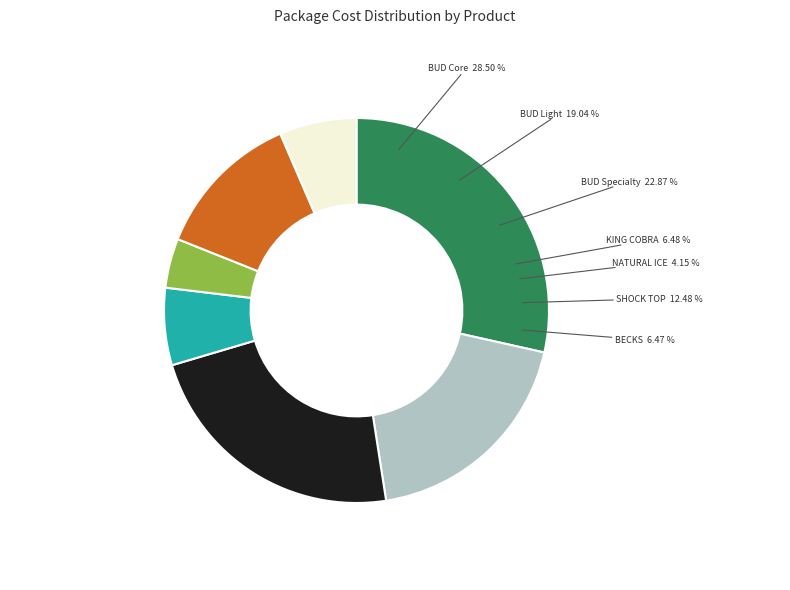

Is it true that NATURAL ICE 40z LN is 4% of the pie?

True